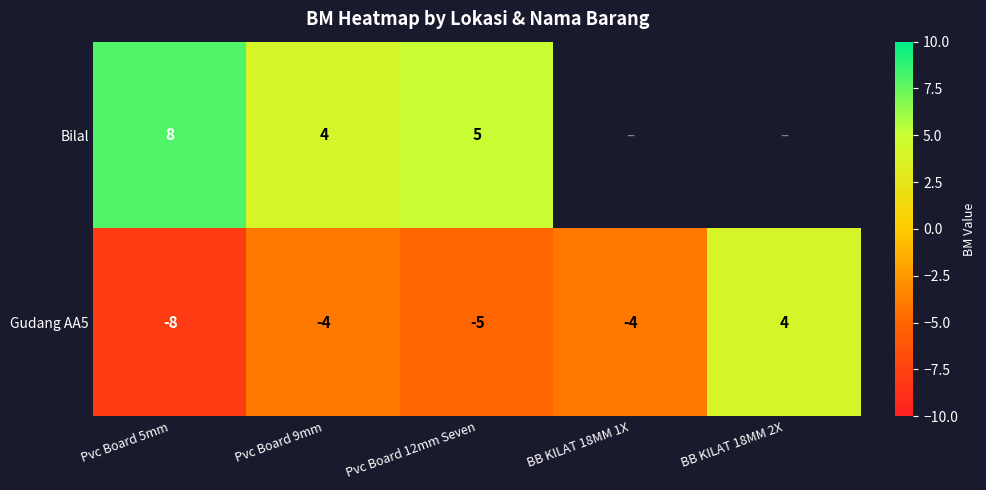

Rank the series at Pvc Board 9mm from highest to lowest value.

Bilal, Gudang AA5